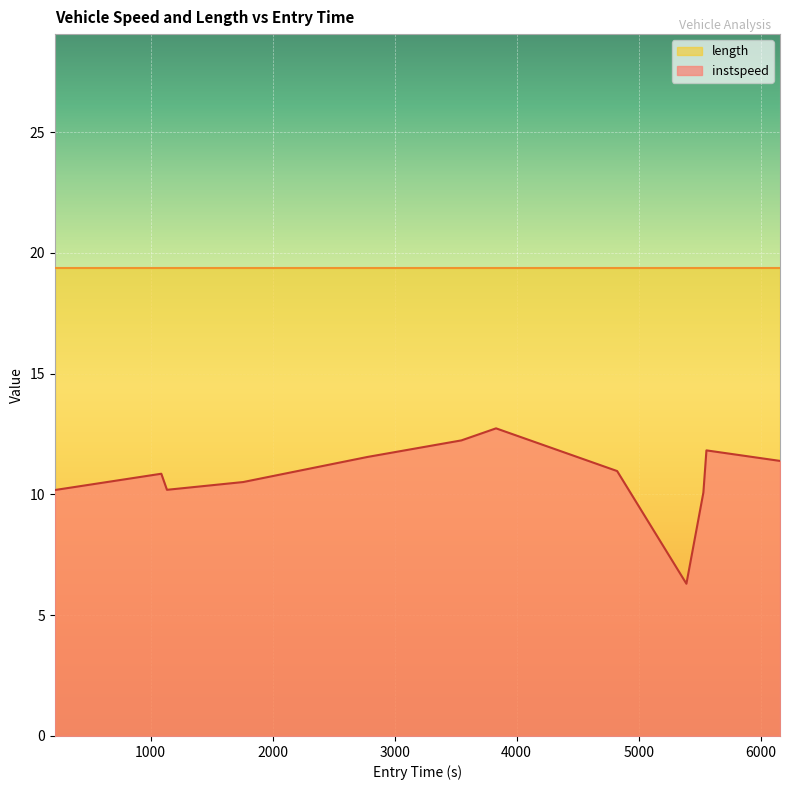

What is the difference between the values at 1088.3412628593985 and 3547.3776878363406?

1.4